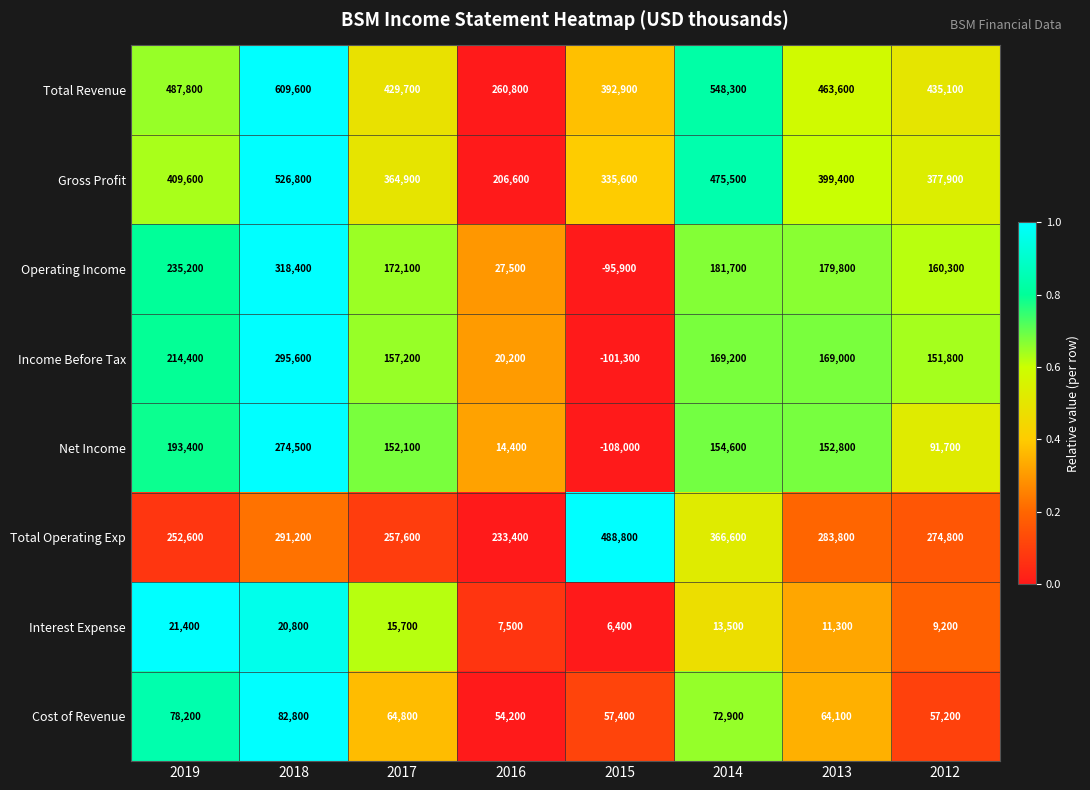

True or false: Total Revenue has a value of 165099 at 2017.

False